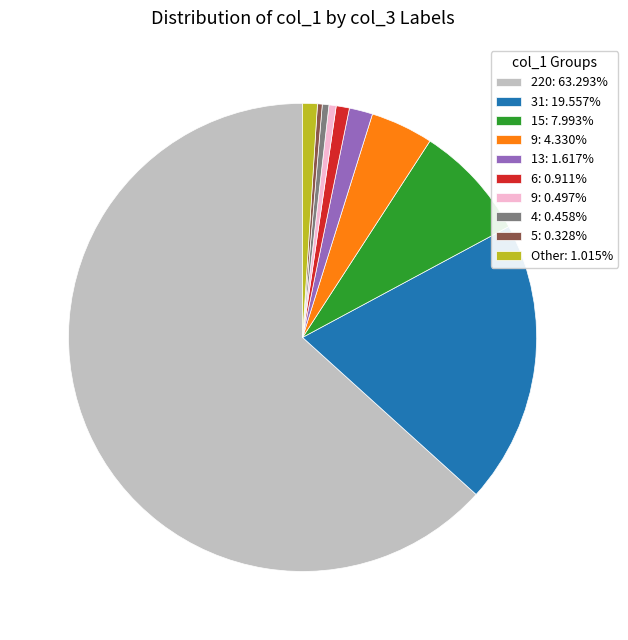

Is there a majority slice in this chart?

Yes